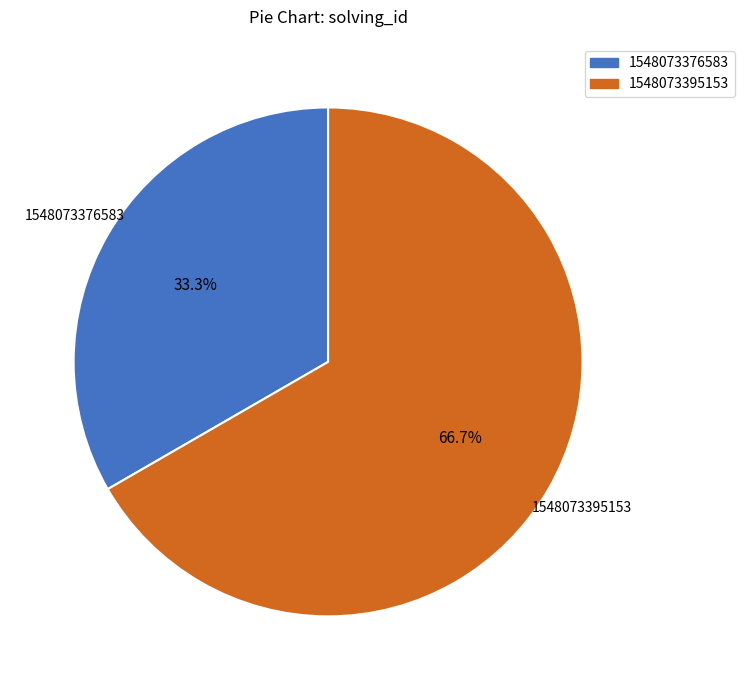

Rank the categories by value from lowest to highest.

1548073376583, 1548073395153